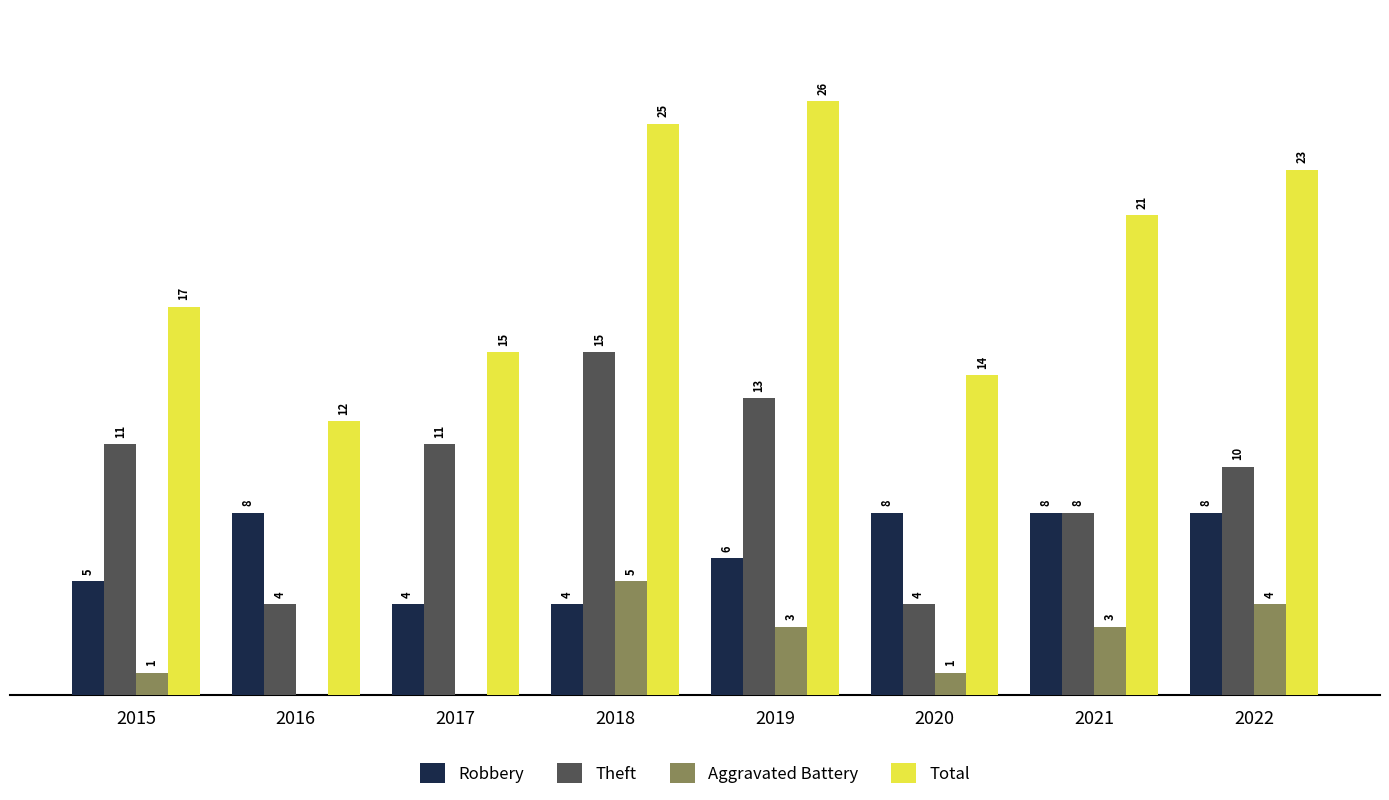

Between 2016 and 2021, which series saw the biggest shift?

Total